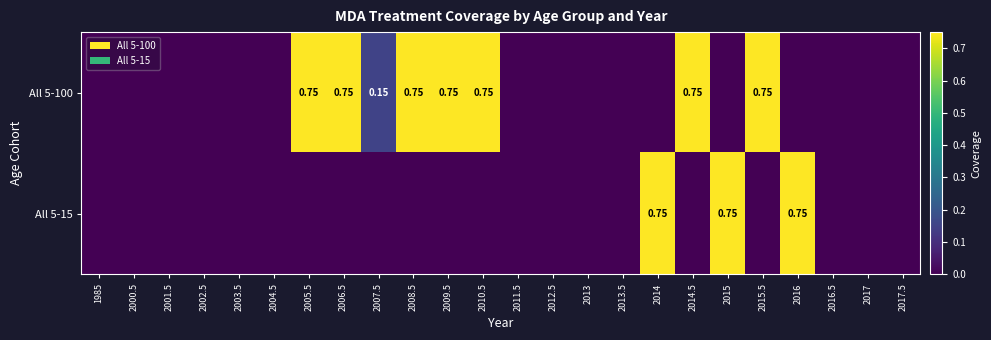

List the series in order of their overall mean, highest first.

All 5-100, All 5-15